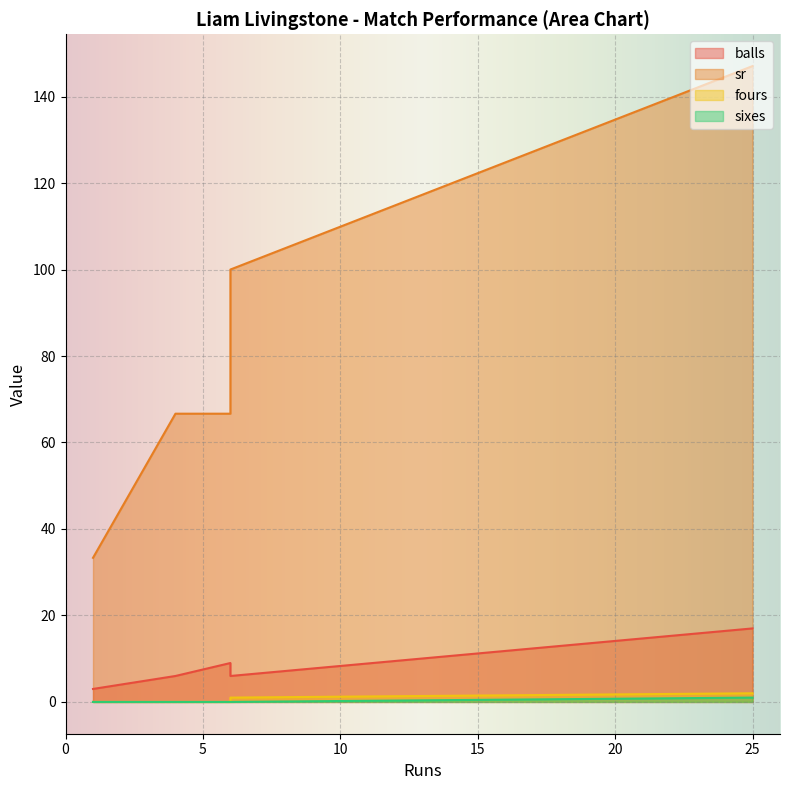

What is the spread (max minus min) of values at 6?

100.0